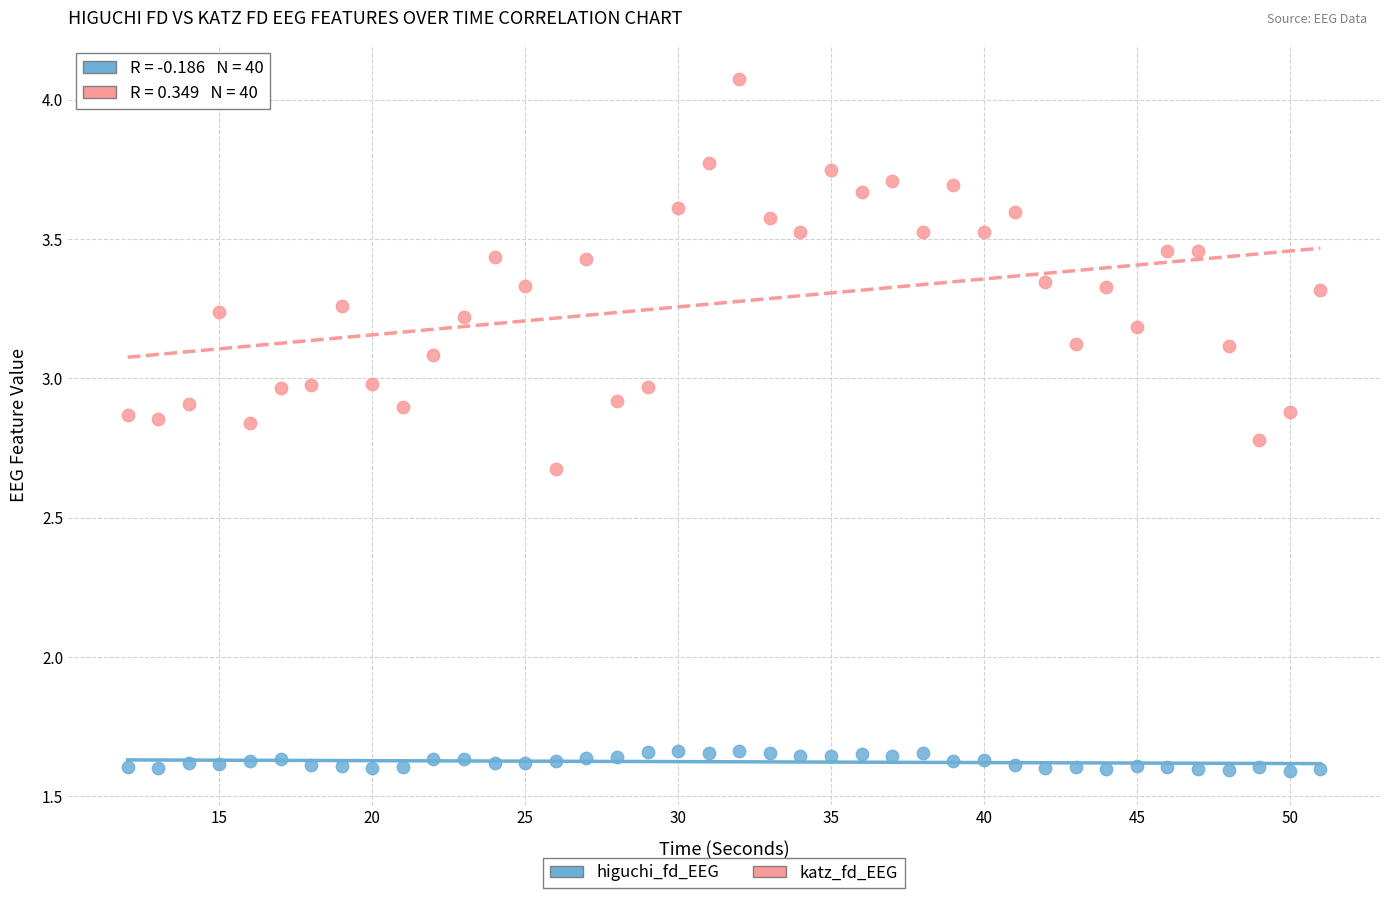

Across all data points, what is the range of Y values (max minus min)?

2.5